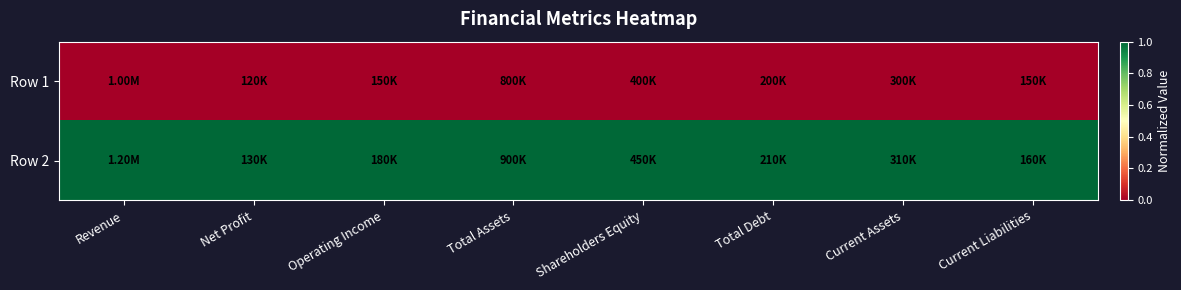

Reading left to right, extract all data points from this chart.

Row 1: Revenue=0	Net Profit=0	Operating Income=0	Total Assets=0	Shareholders Equity=0	Total Debt=0	Current Assets=0	Current Liabilities=0
Row 2: Revenue=1	Net Profit=1	Operating Income=1	Total Assets=1	Shareholders Equity=1	Total Debt=1	Current Assets=1	Current Liabilities=1